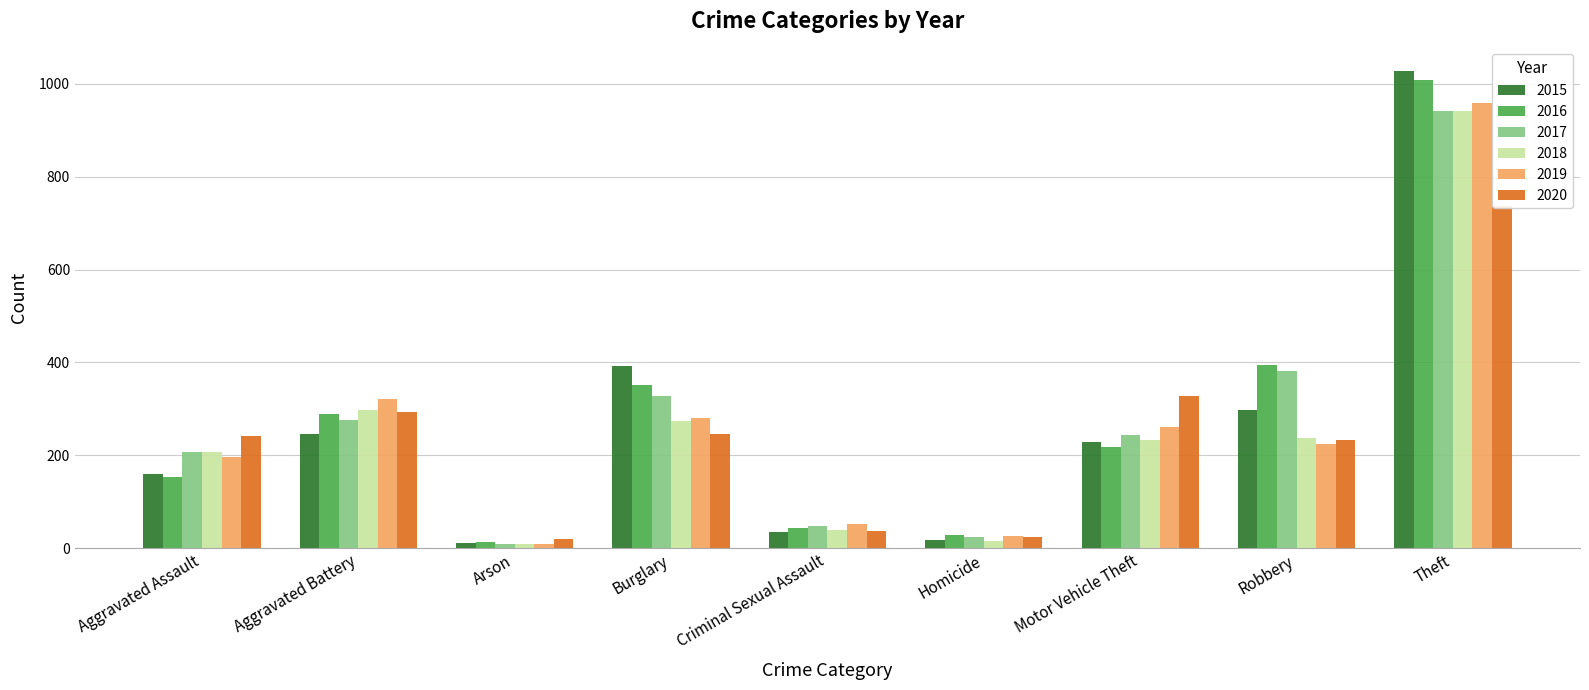

How many categories are shown in the chart?

9